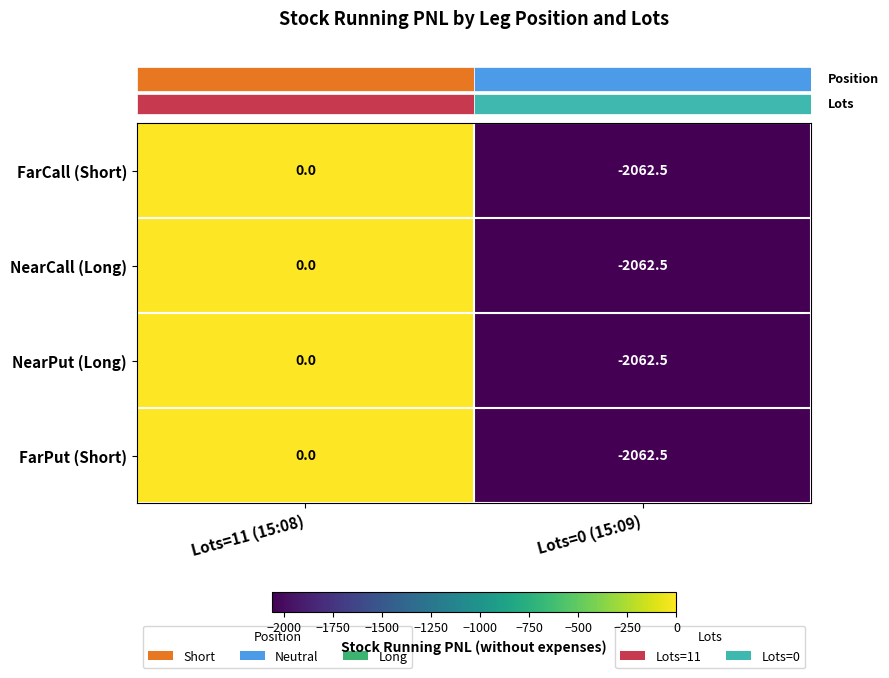

Reading left to right, what are all the values shown in this chart?

FarCall (Short): Lots=11 (15:08)=0.0	Lots=0 (15:09)=-2062.5
NearCall (Long): Lots=11 (15:08)=0.0	Lots=0 (15:09)=-2062.5
NearPut (Long): Lots=11 (15:08)=0.0	Lots=0 (15:09)=-2062.5
FarPut (Short): Lots=11 (15:08)=0.0	Lots=0 (15:09)=-2062.5